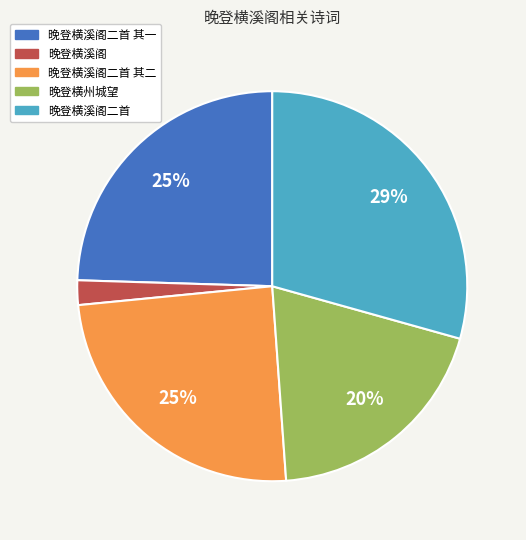

To the nearest percent, what is the difference between the largest and smallest slice percentages?

27%